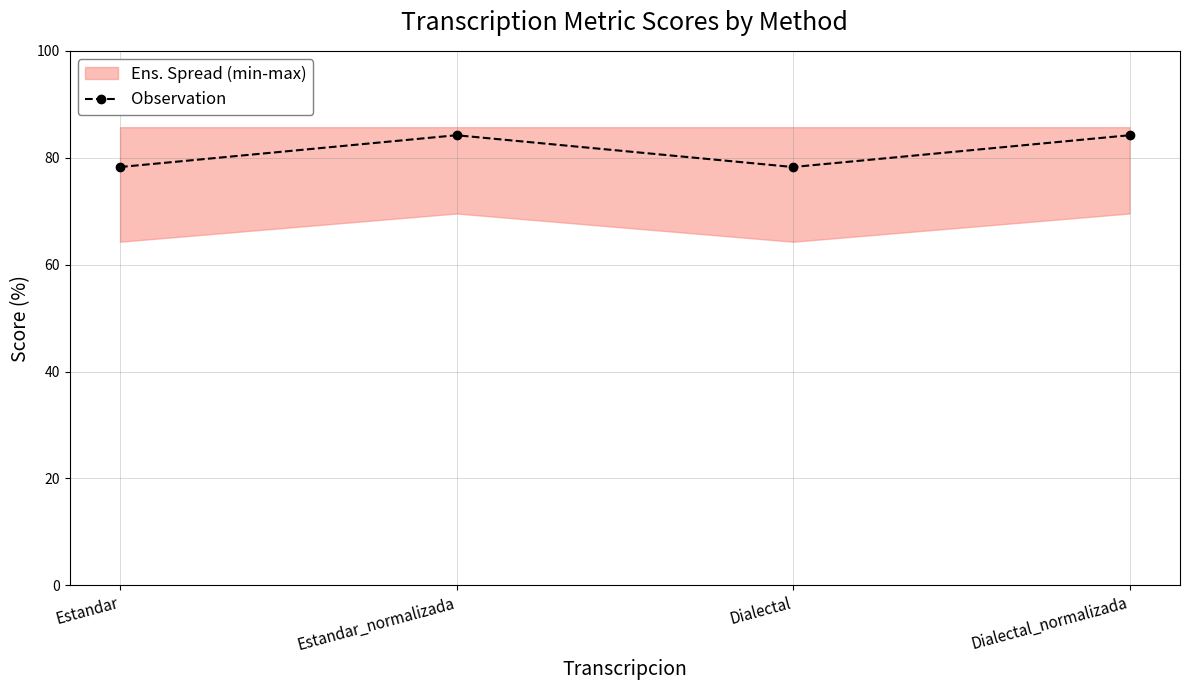

Is this an area chart (filled region under the line)?

No